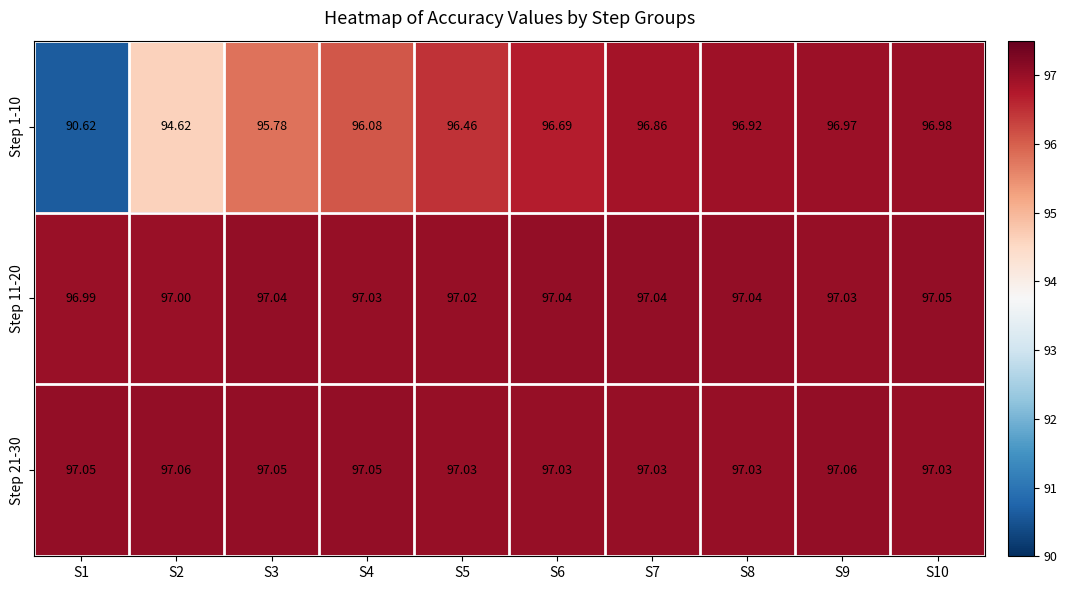

At how many categories does at least one series exceed 95?

10